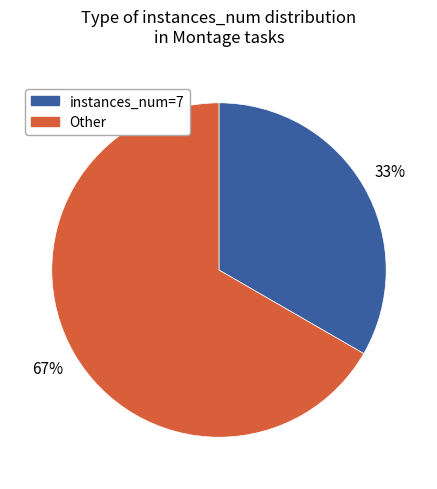

Does any single category account for the majority?

Yes